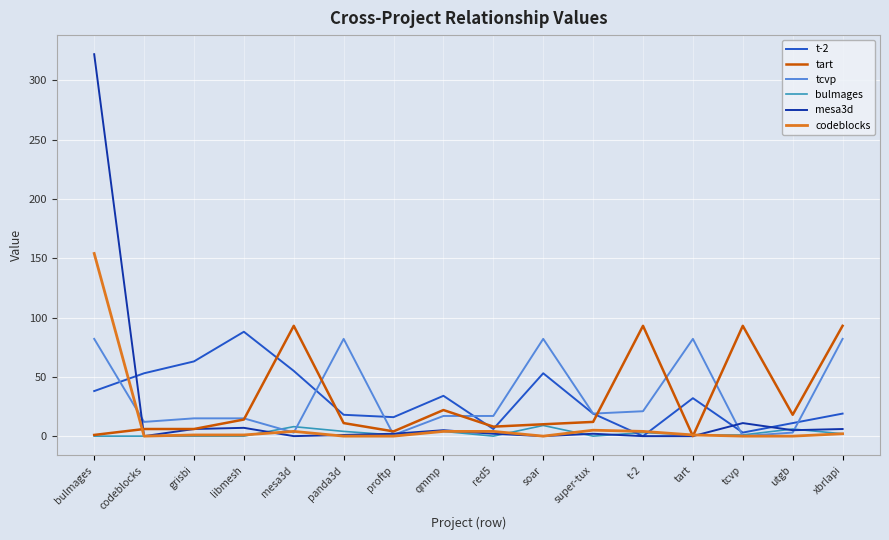

True or false: mesa3d has a value of 0 at mesa3d.

True